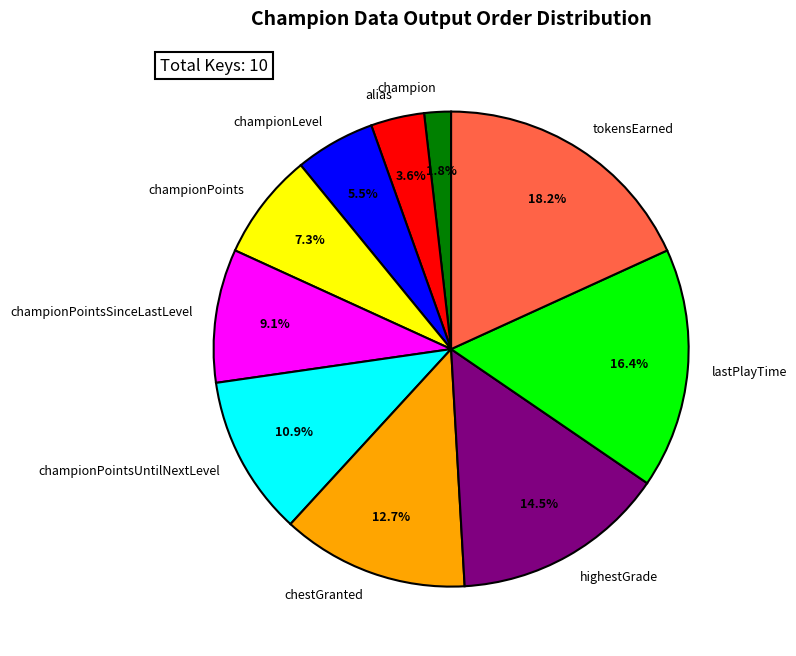

How many slices are in this pie chart?

10